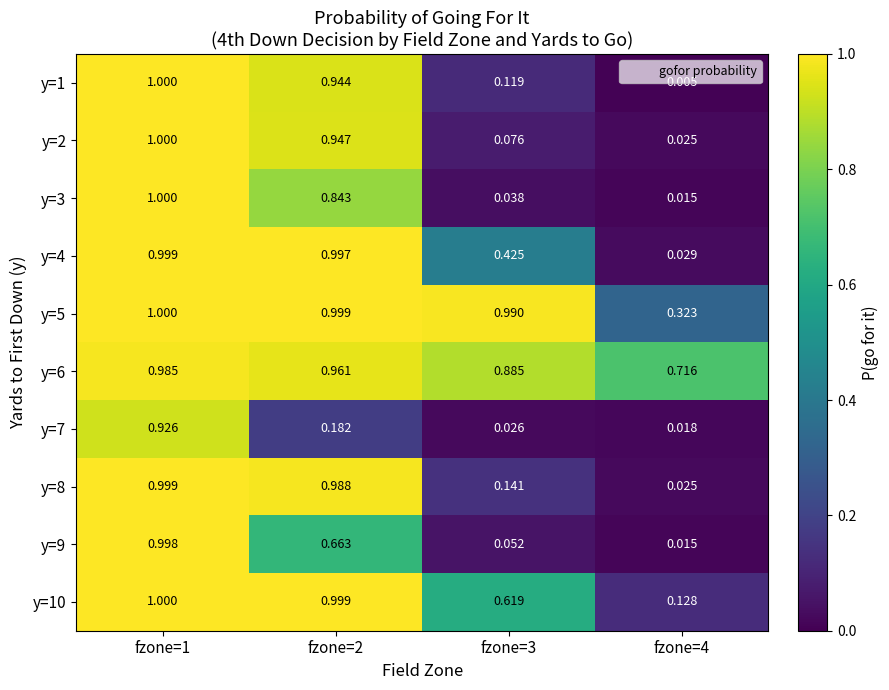

Is the value of y=3 at fzone=2 greater than the value of y=6 at fzone=3?

No